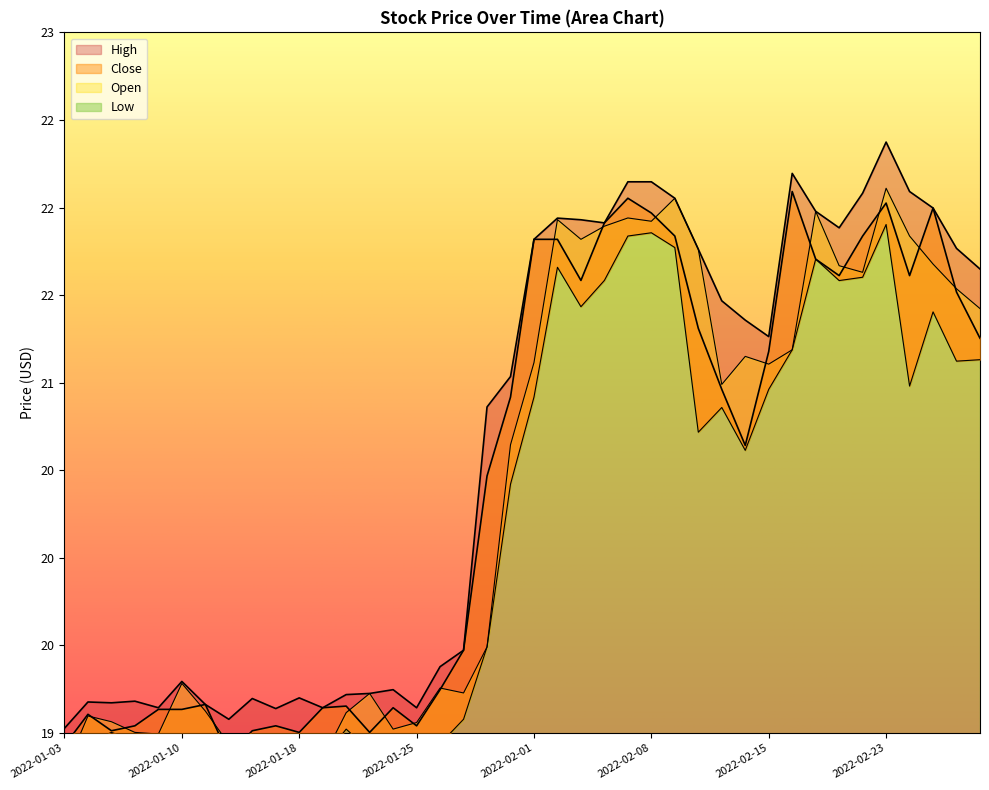

How many lines are shown in the chart?

4